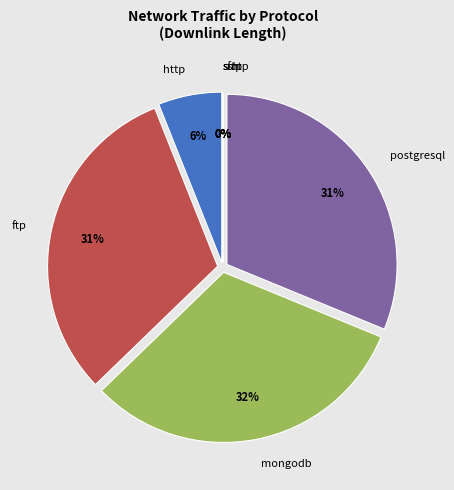

How many segments does this pie chart have?

7